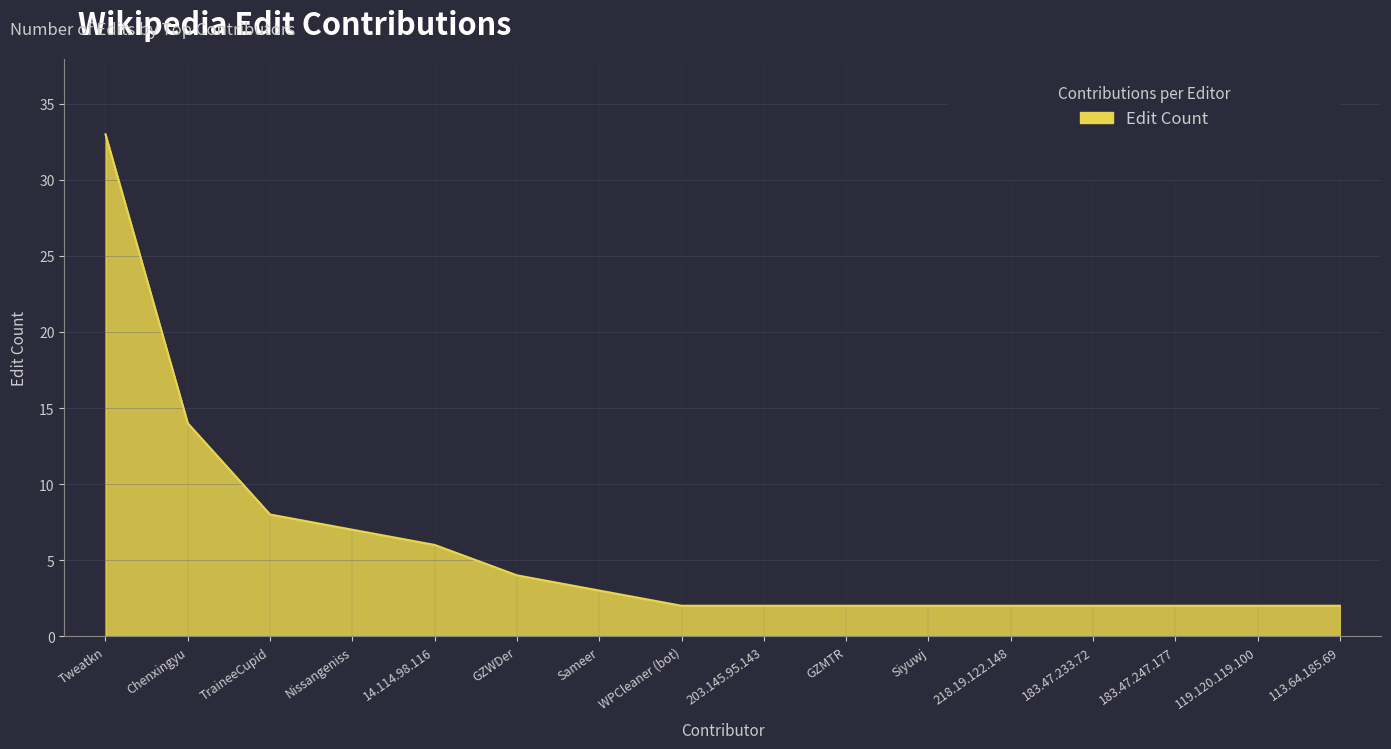

Reading left to right, what are all the values shown in this chart?

Tweatkn=33	Chenxingyu=14	TraineeCupid=8	Nissangeniss=7	14.114.98.116=6	GZWDer=4	Sameer=3	WPCleaner (bot)=2	203.145.95.143=2	GZMTR=2	Siyuwj=2	218.19.122.148=2	183.47.233.72=2	183.47.247.177=2	119.120.119.100=2	113.64.185.69=2